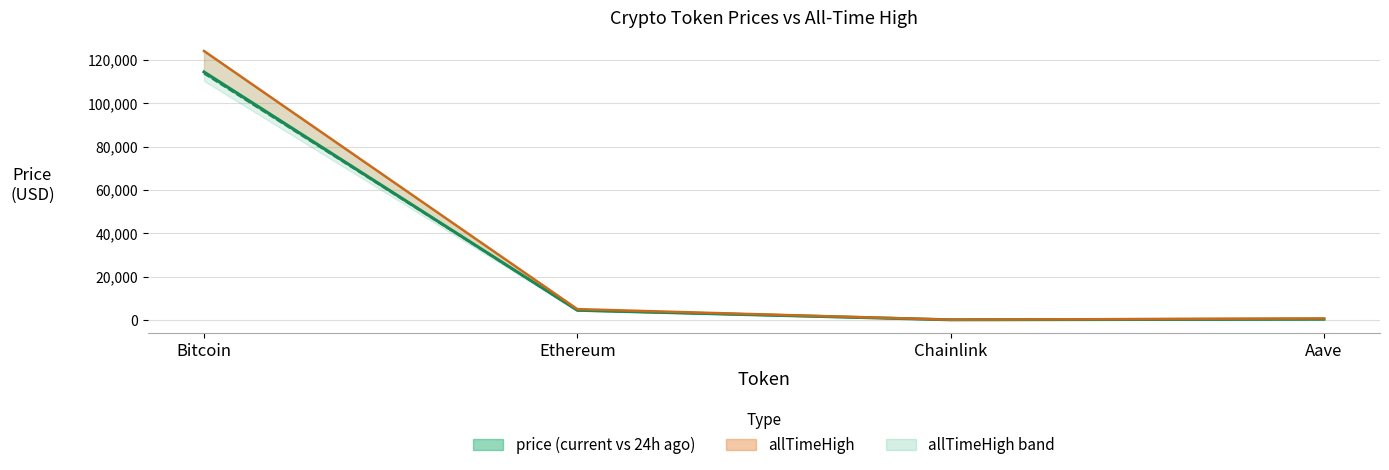

What is the difference between the allTimeHigh line values at Ethereum and Aave?

4284.4